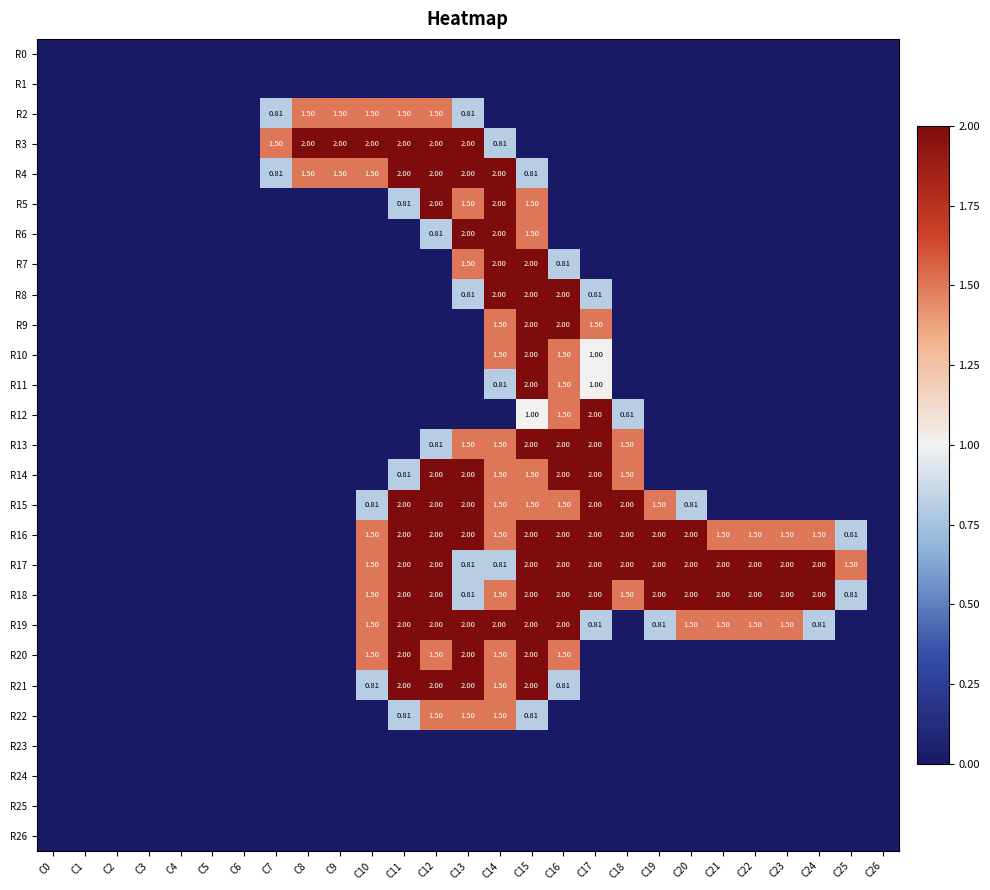

Count the R20 values in the range 0 to 1.

20